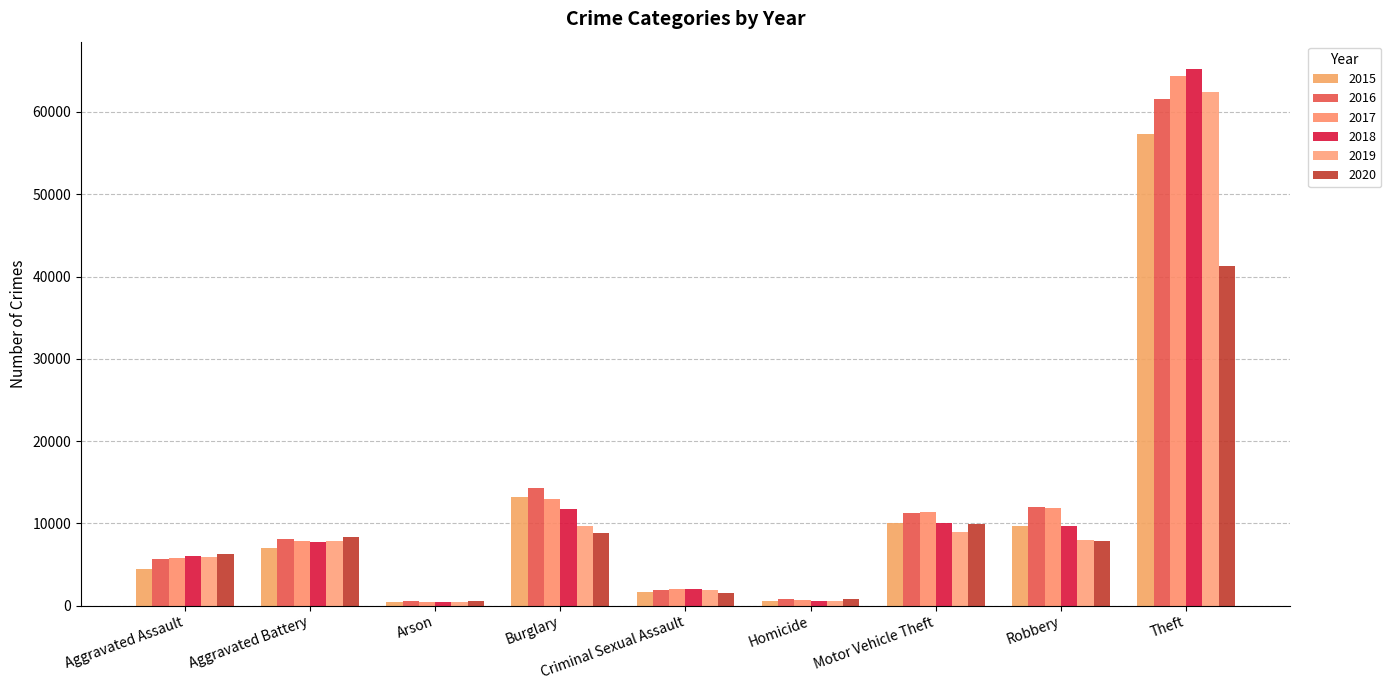

What is the label of the 9th bar from the right?

Aggravated Assault